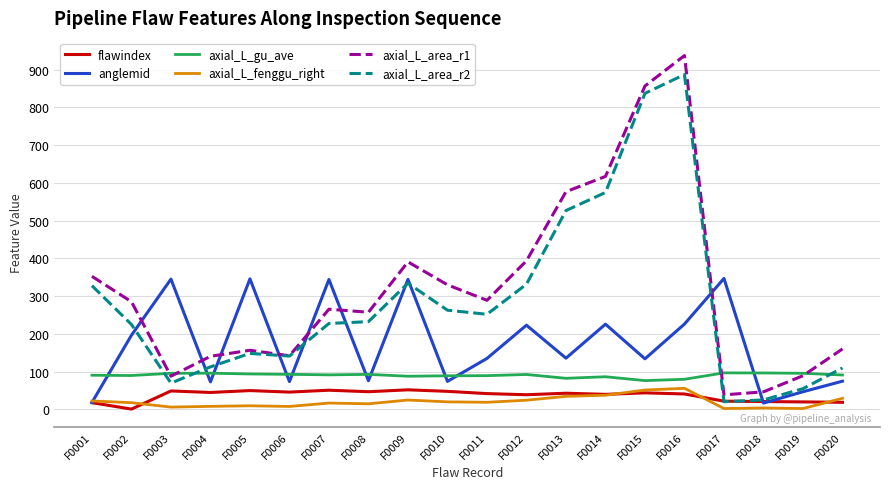

What are all the series names shown in the legend?

flawindex, anglemid, axial_L_gu_ave, axial_L_fenggu_right, axial_L_area_r1, axial_L_area_r2